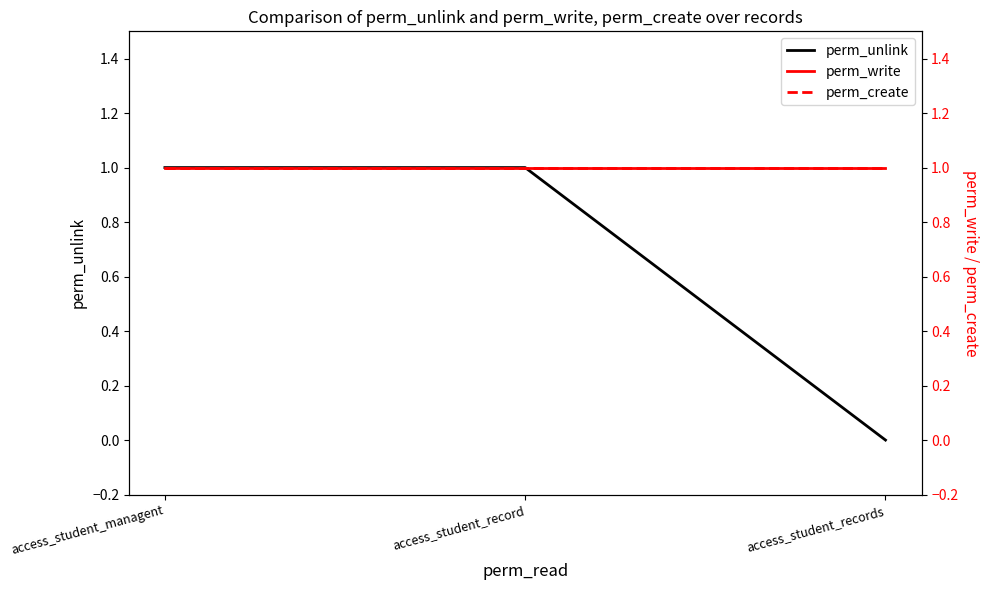

Which has a higher value, access_student_managent or access_student_records?

access_student_managent